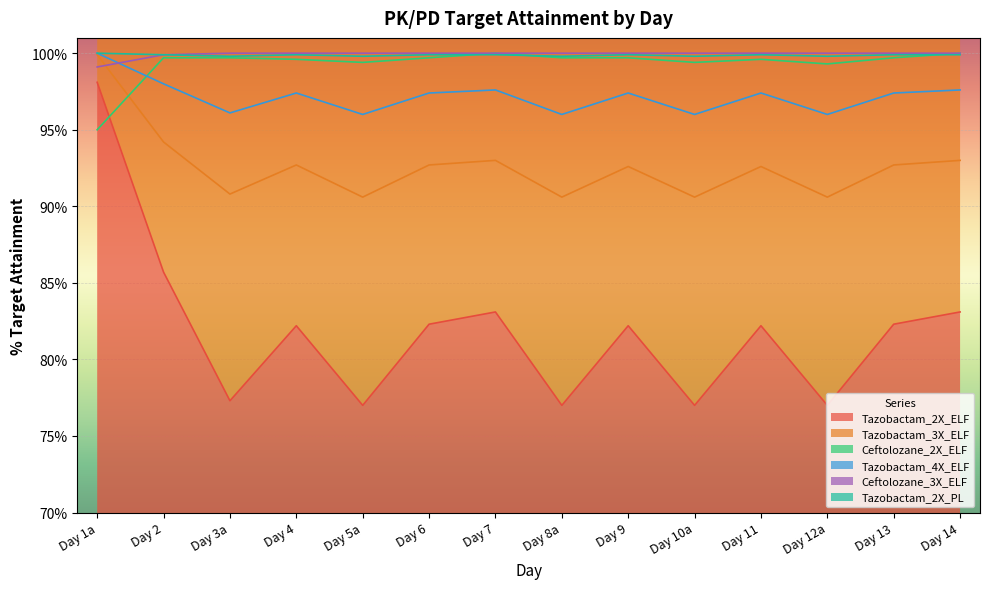

What is the approximate value of Tazobactam_4X_ELF at Day 8a?

96.0